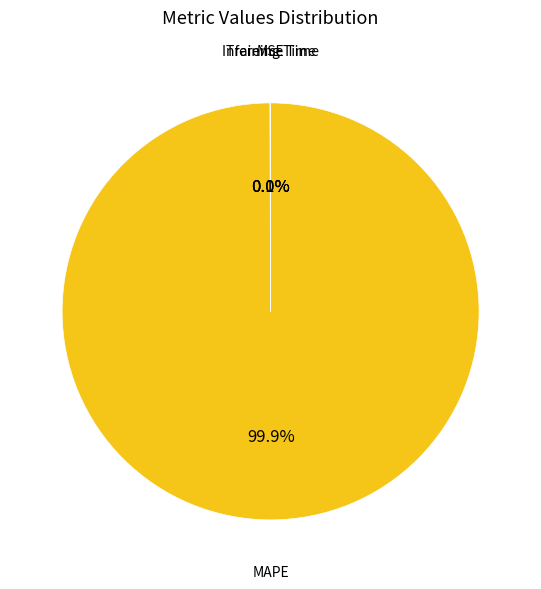

What is the largest slice in the pie chart?

MAPE